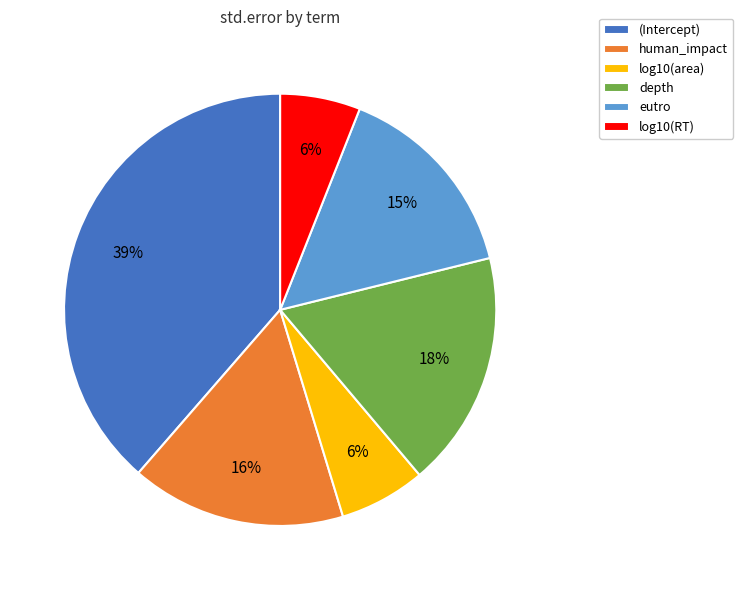

To the nearest percent, what is the difference between the human_impact and eutro slice percentages?

1%